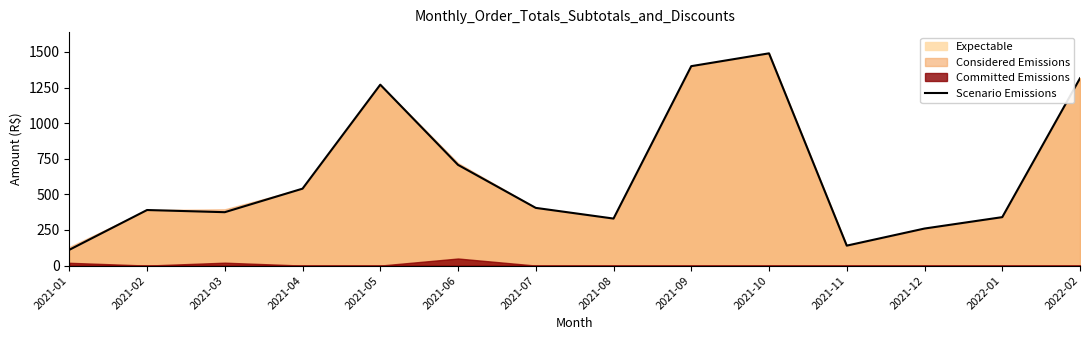

What is the label of the 7th point from the left?

2021-07